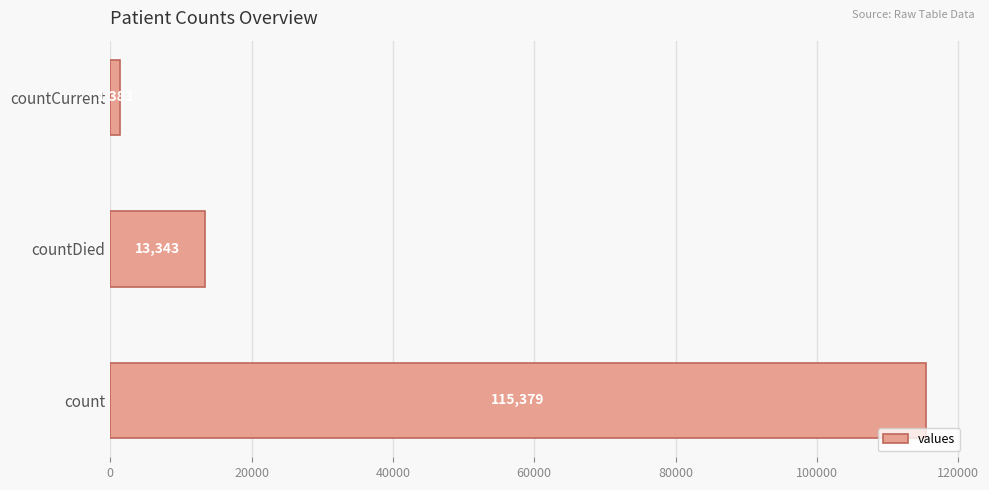

How many bars are there in total?

3